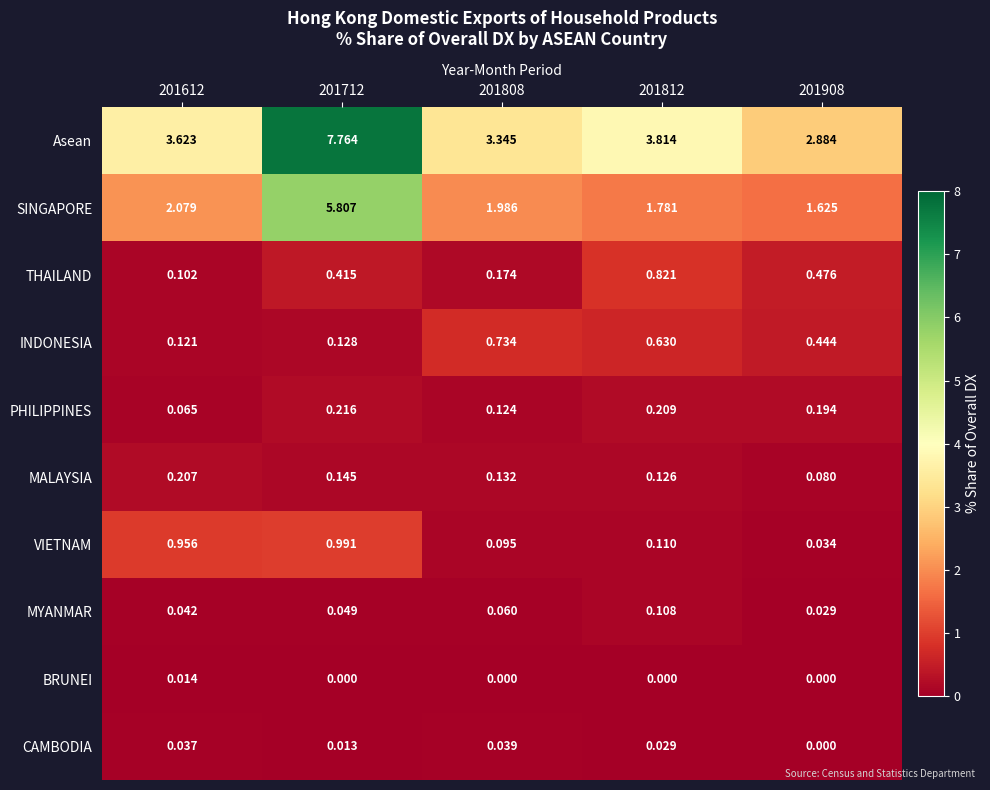

Which series has the largest range (max minus min)?

Asean